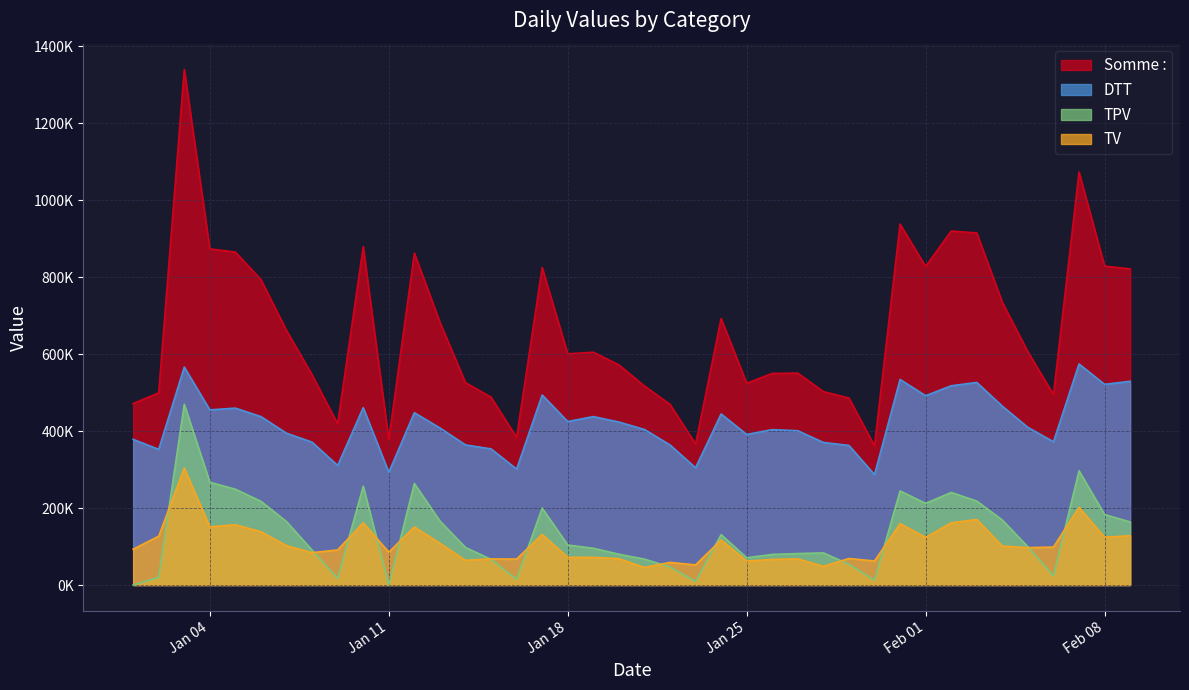

True or false: TPV and DTT intersect in this chart.

False